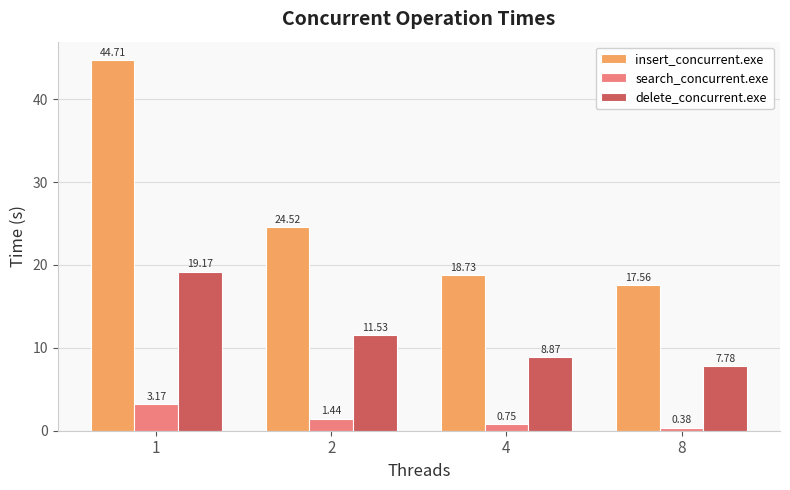

What is the difference between the second highest and minimum values in the insert_concurrent.exe series?

7.0